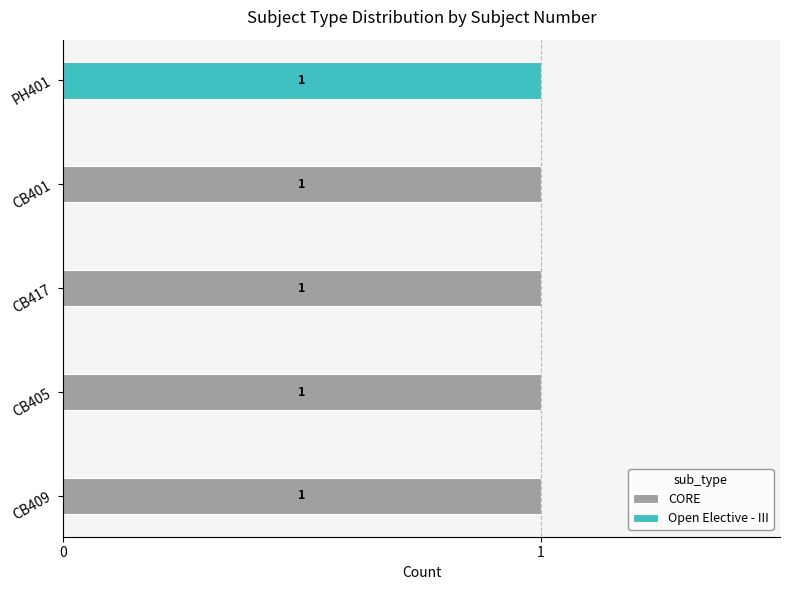

The CORE series shows 1 at PH401. True or false?

False